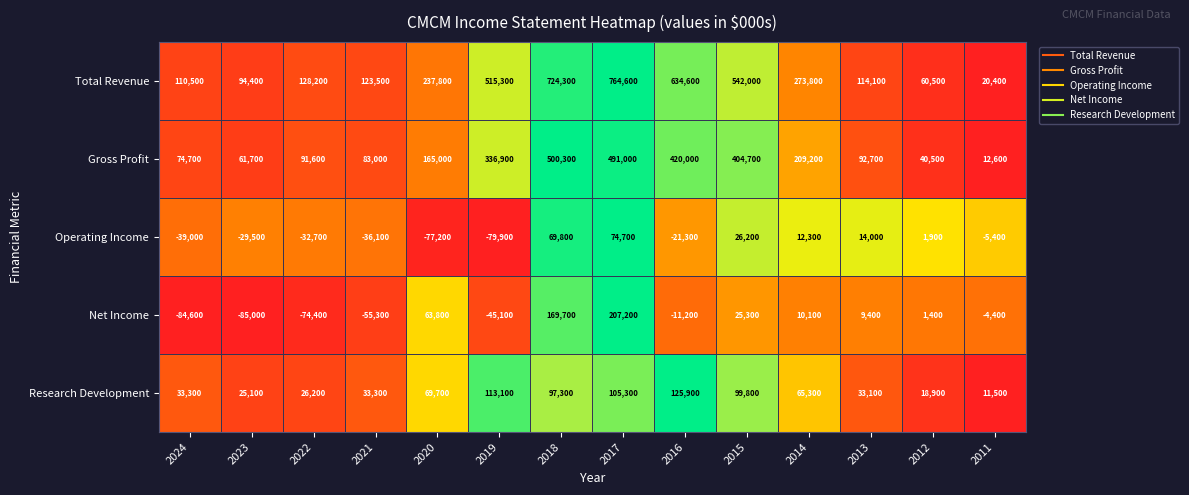

Which label corresponds to the smallest value in the chart?

2023